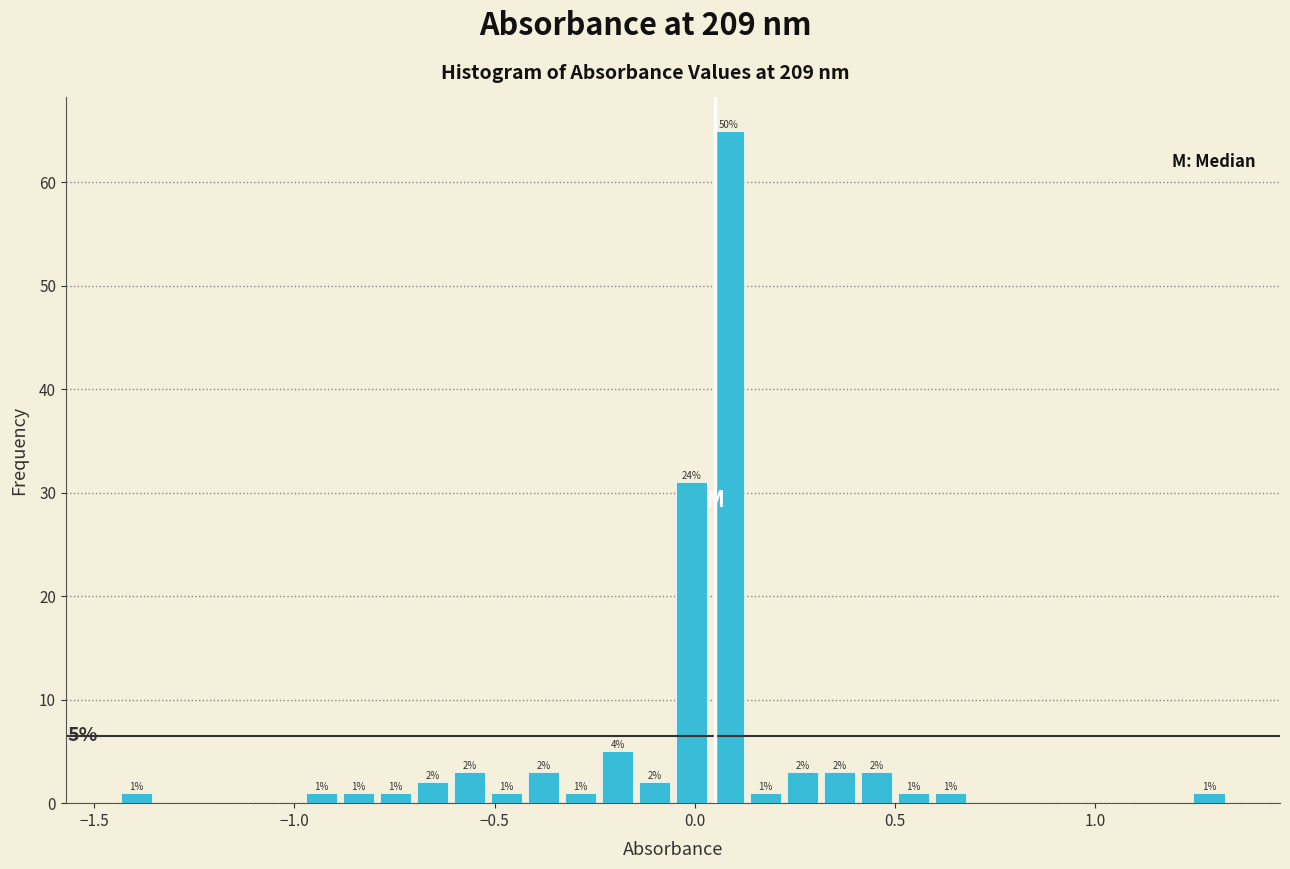

Around what value on the x-axis is the tallest bar? Give the approximate position of its centre, as read against the axis.

0.10